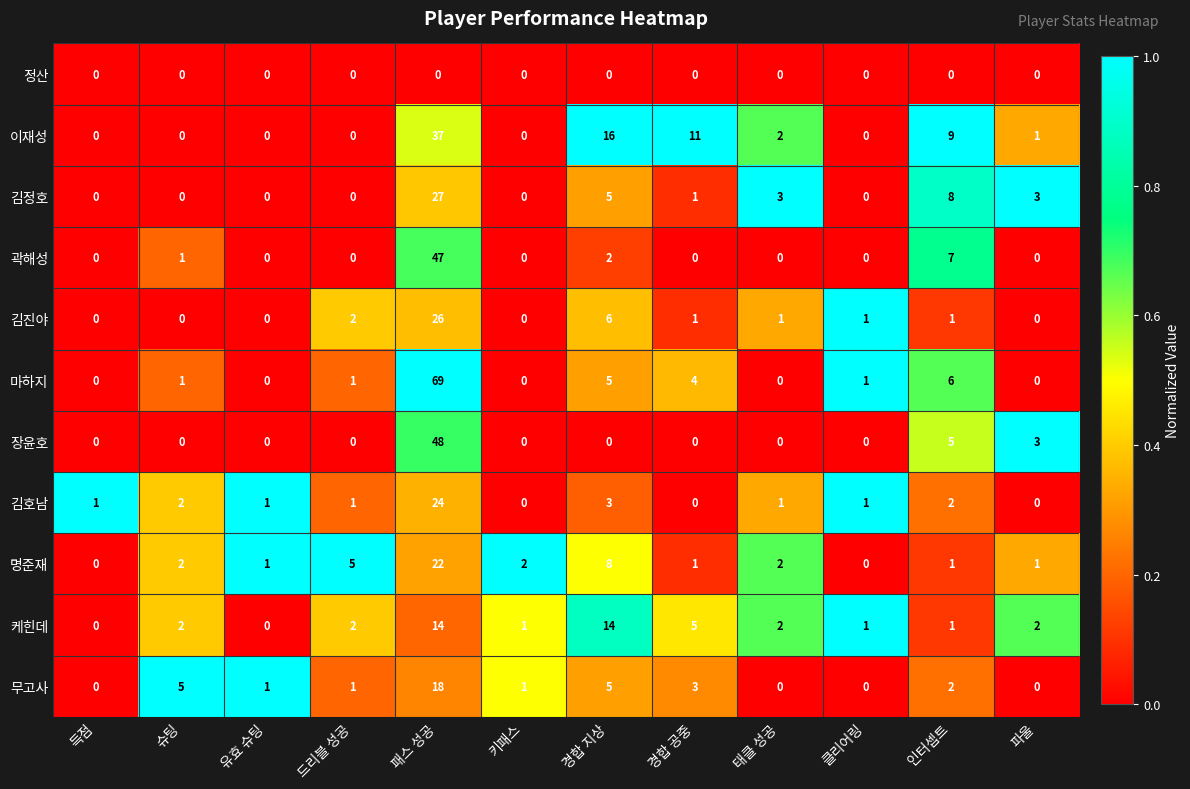

What is the difference between the 이재성 values at 인터셉트 and 드리블 성공?

9